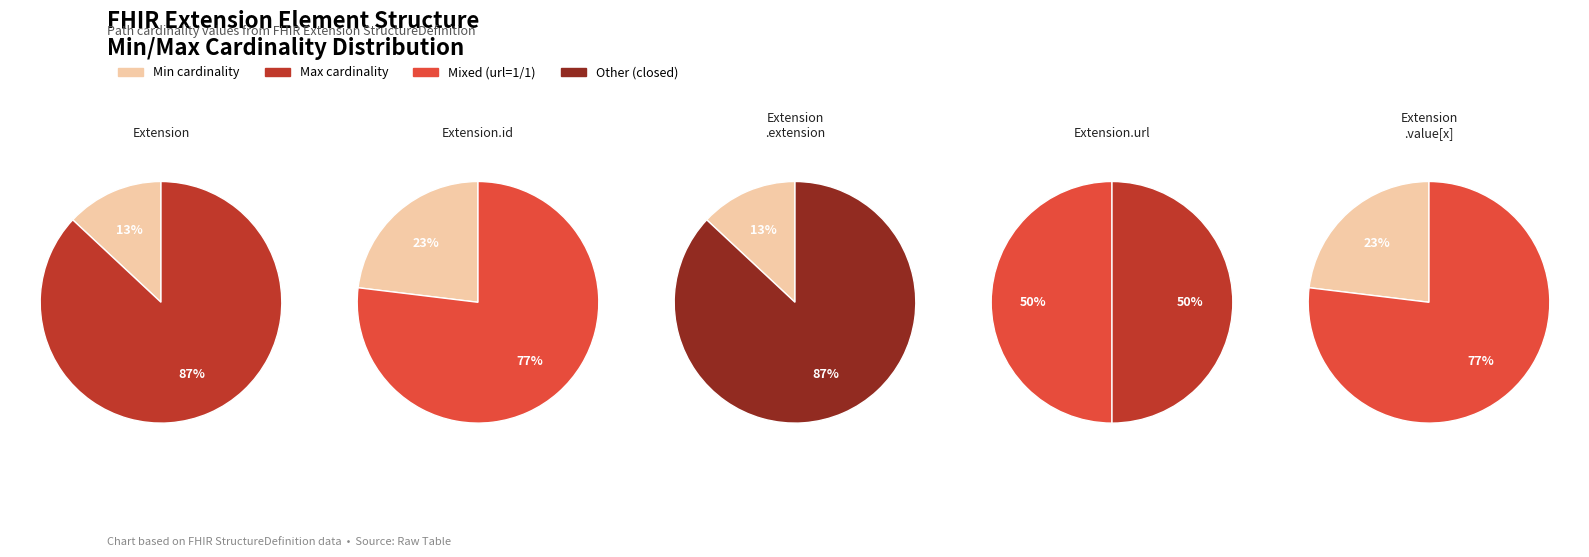

The Extension.url slice represents 100% of the pie. True or false?

True